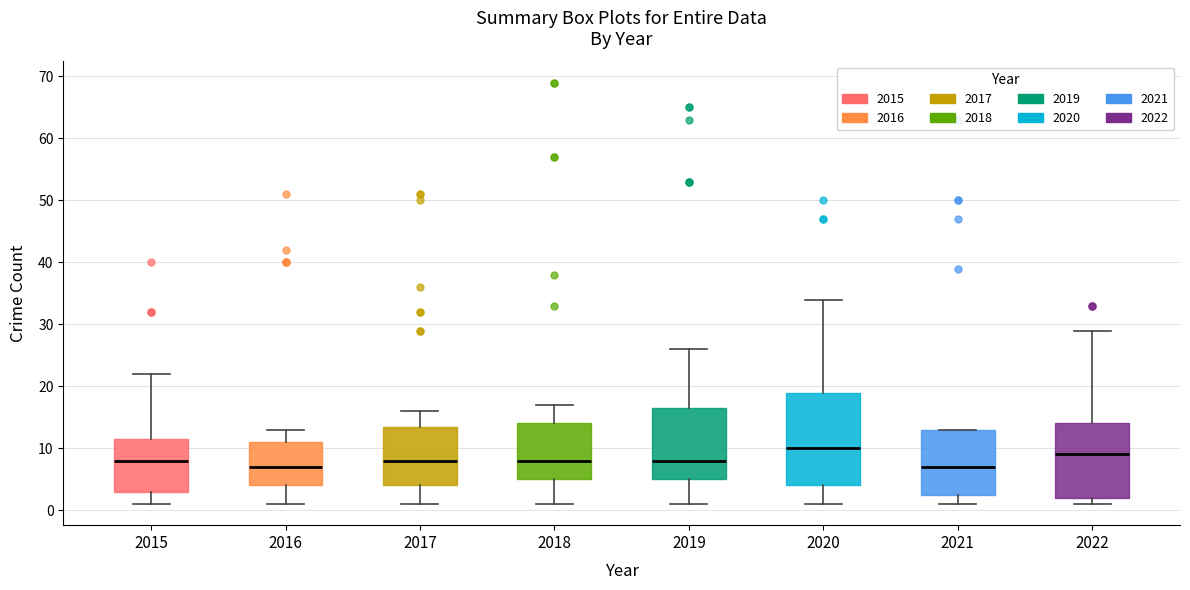

Where is the upper edge of the box at x = 2016 on the y-axis? The values are not printed on the chart, so give them approximately, as read against the axis.

11